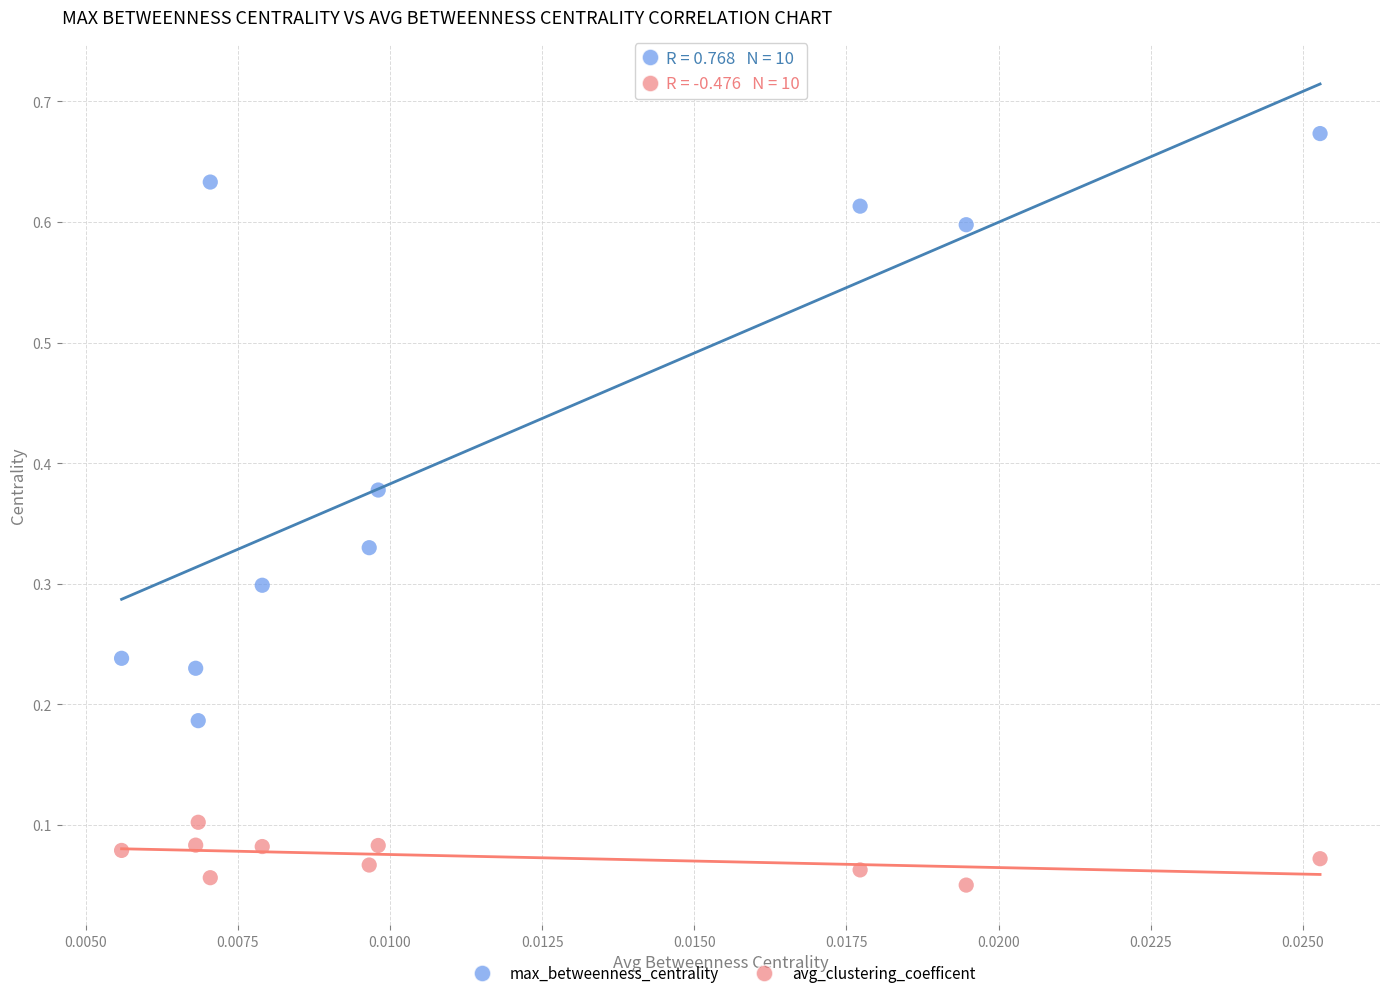

Which series contains the lowest Y value?

avg_clustering_coefficent